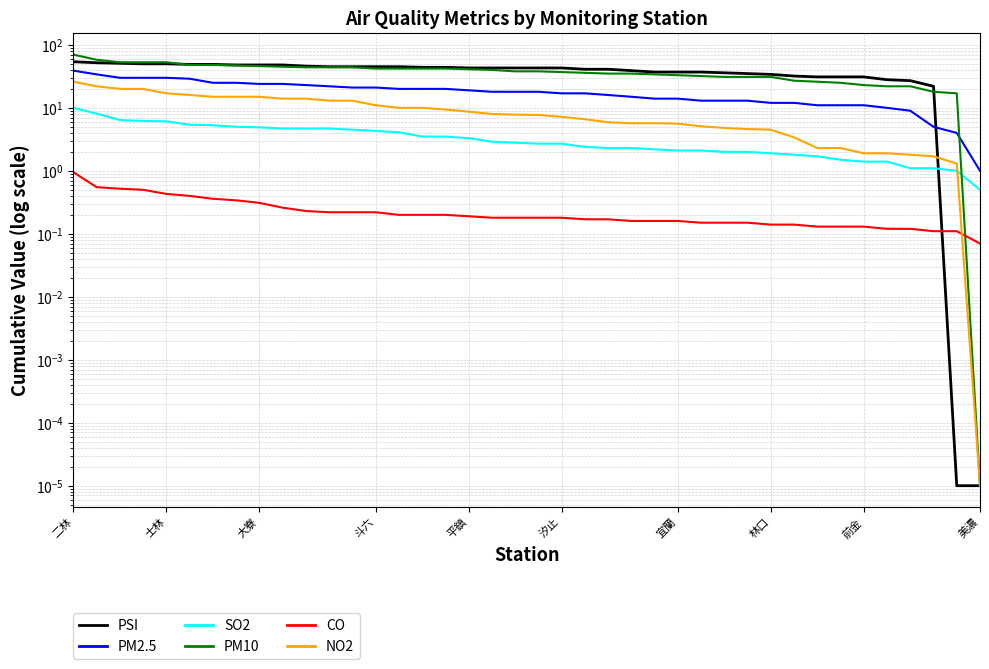

List the series in order of their peak value, highest first.

PM10, PSI, PM2.5, NO2, SO2, CO